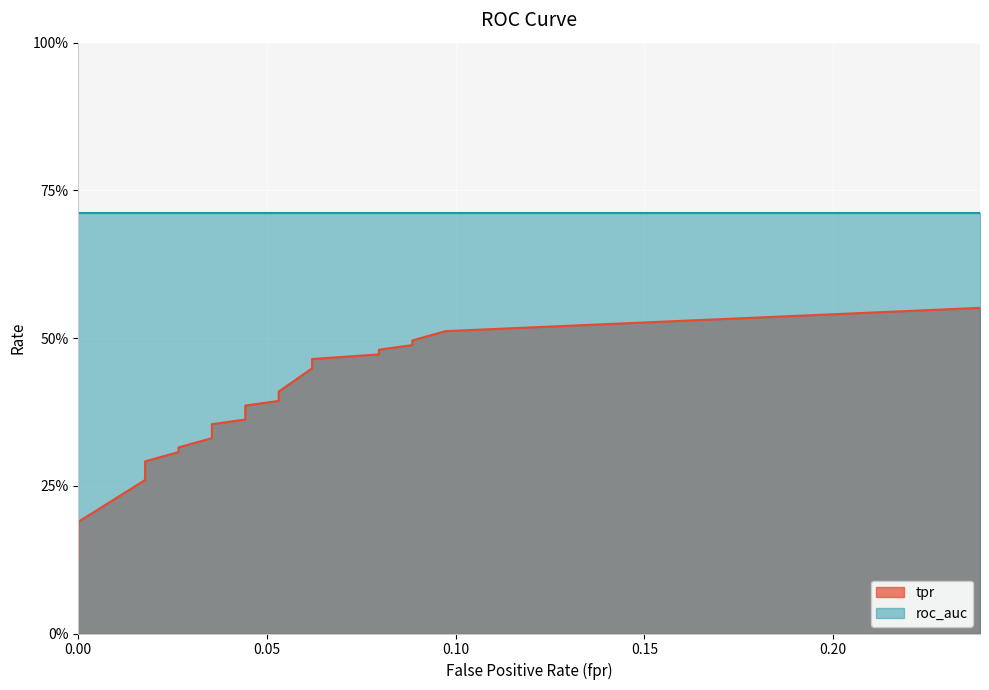

Reading left to right, what are all the values shown in this chart?

0.1	0.2	0.3	0.3	0.3	0.3	0.3	0.4	0.4	0.4	0.4	0.4	0.4	0.5	0.5	0.5	0.5	0.5	0.5	0.6